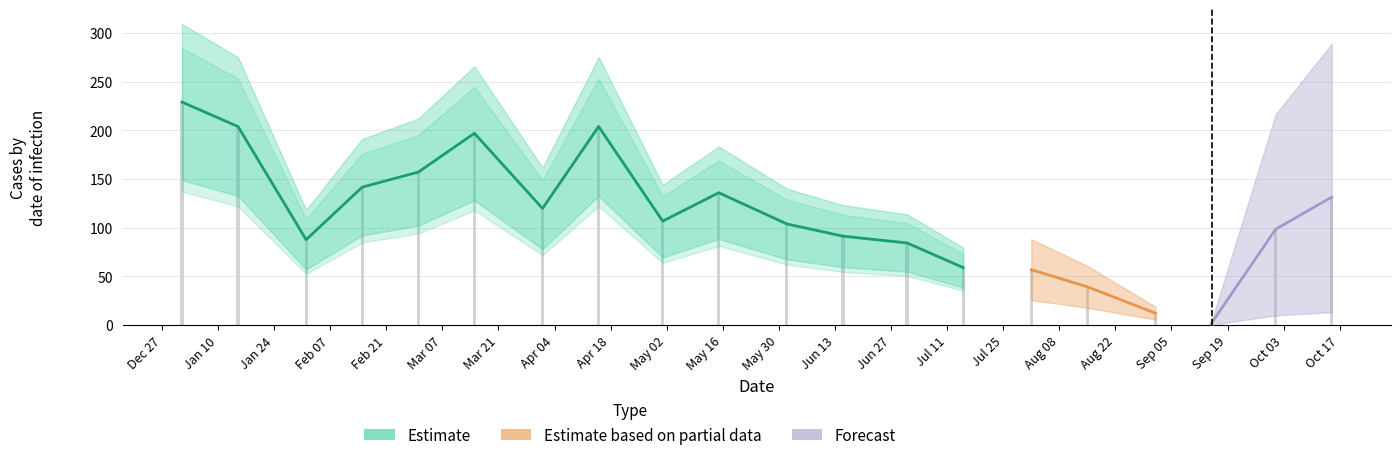

What is the difference between the values at Mar 21 and May 16?

61.1